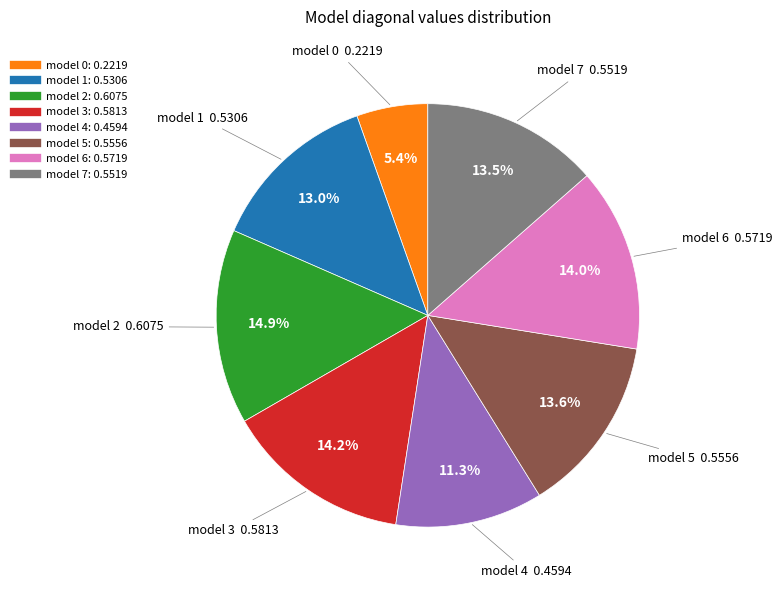

Is there a majority slice in this chart?

No